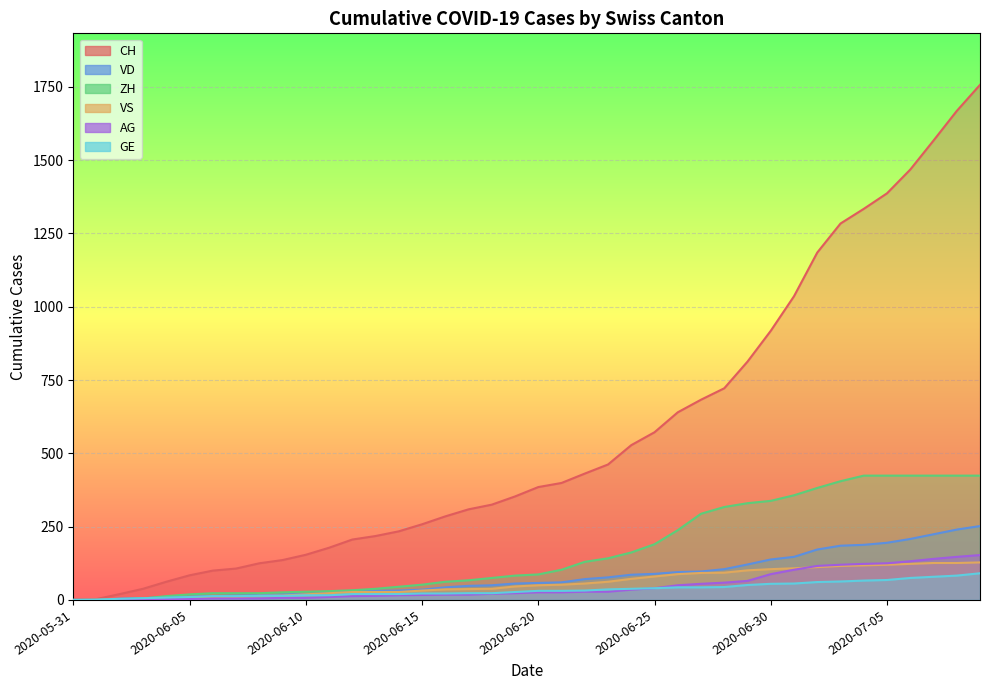

Between 2020-06-22 and 2020-06-28, which is larger?

2020-06-28